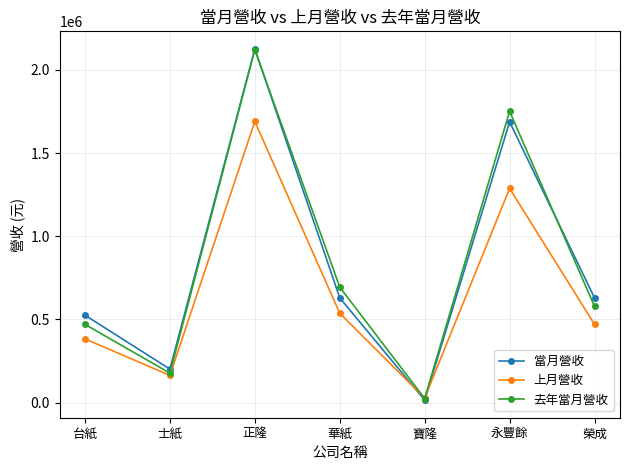

Which category has the highest value in the 當月營收 series?

正隆